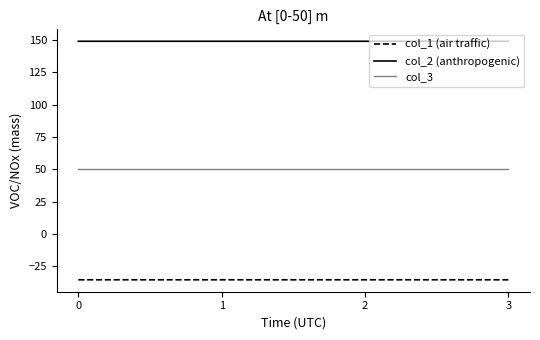

Rank the series by their maximum value, from highest to lowest.

col_2 (anthropogenic), col_3, col_1 (air traffic)